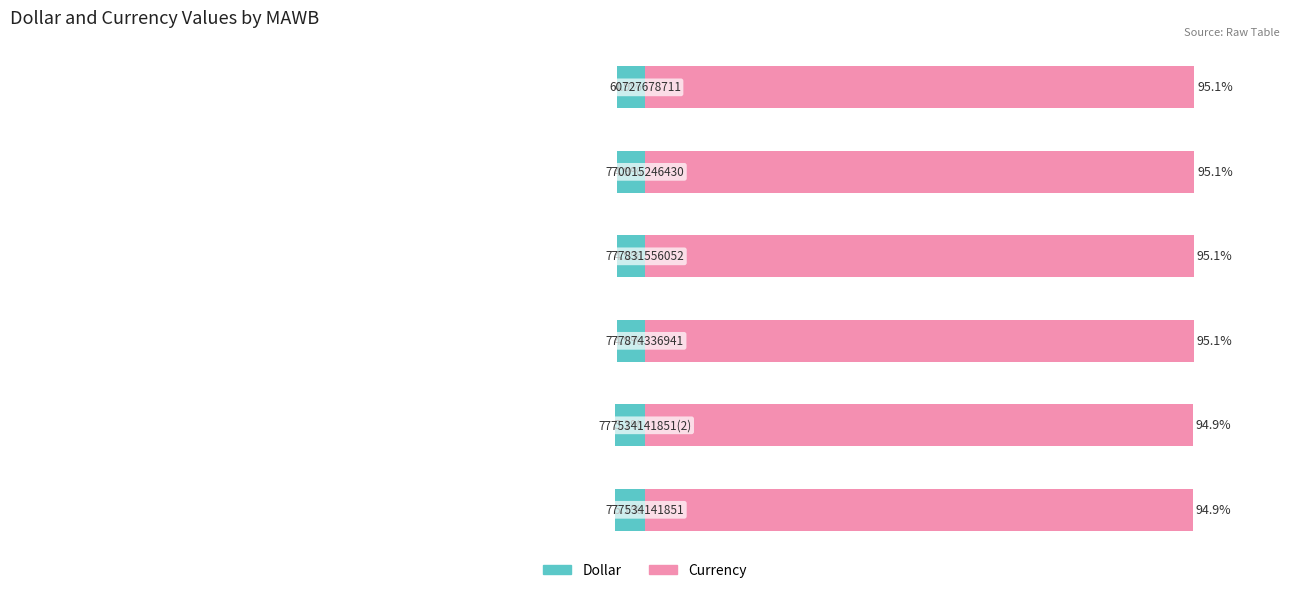

Rank the series at 2 from highest to lowest value.

Currency, Dollar